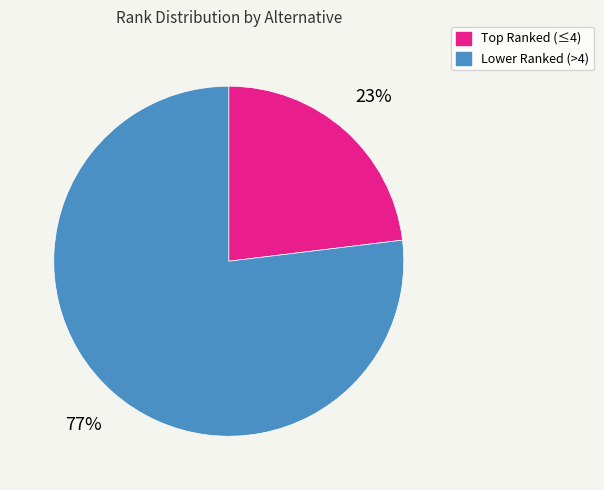

How many segments does this pie chart have?

2